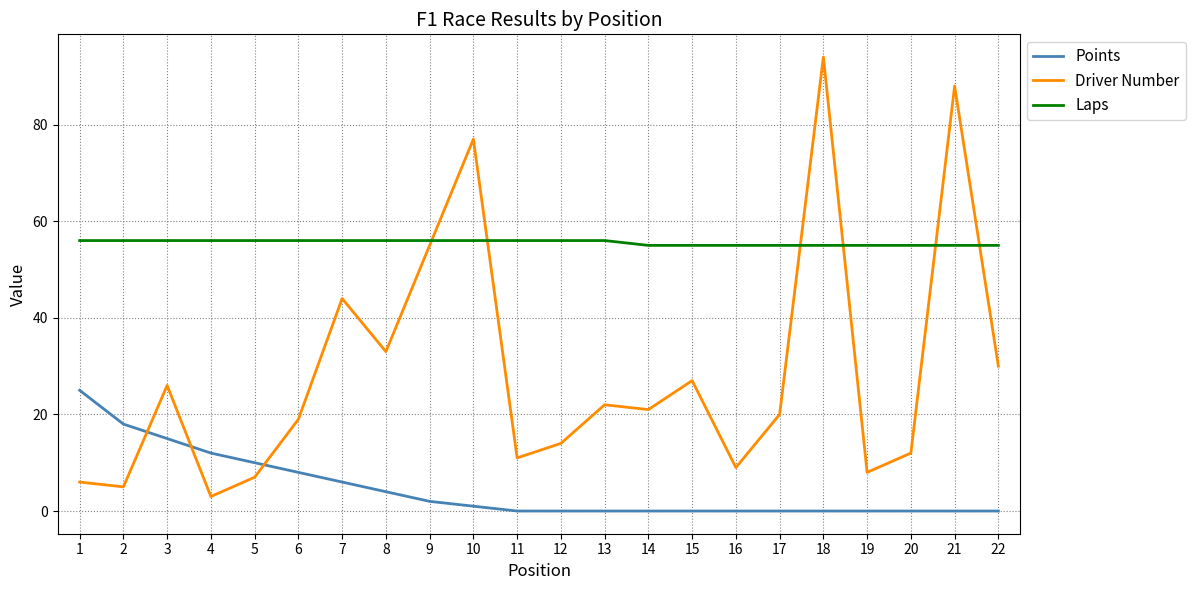

Between which two adjacent categories do Driver Number and Laps first intersect?

9 and 10